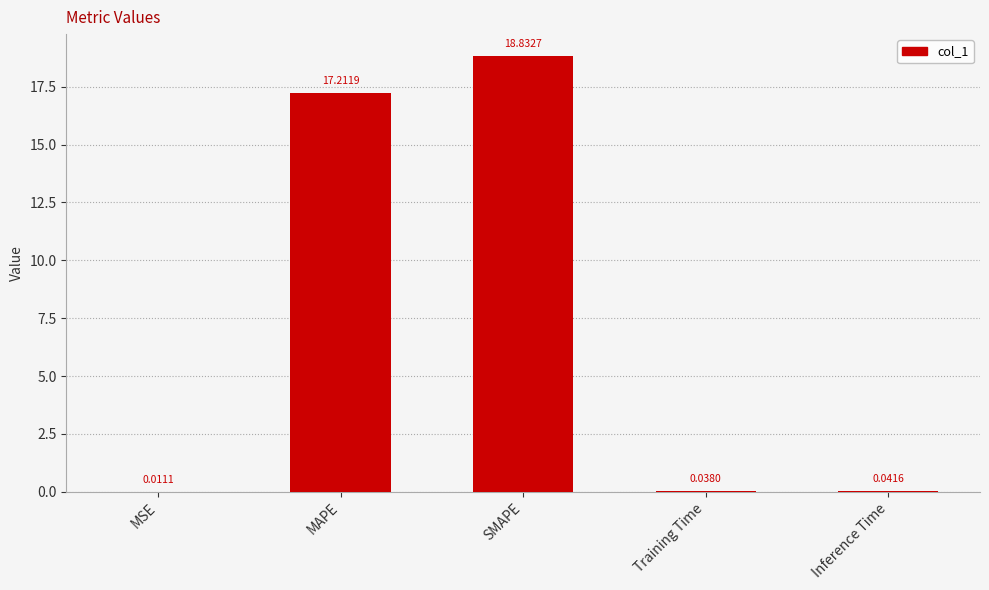

What is the change in value from MSE to MAPE?

+17.2